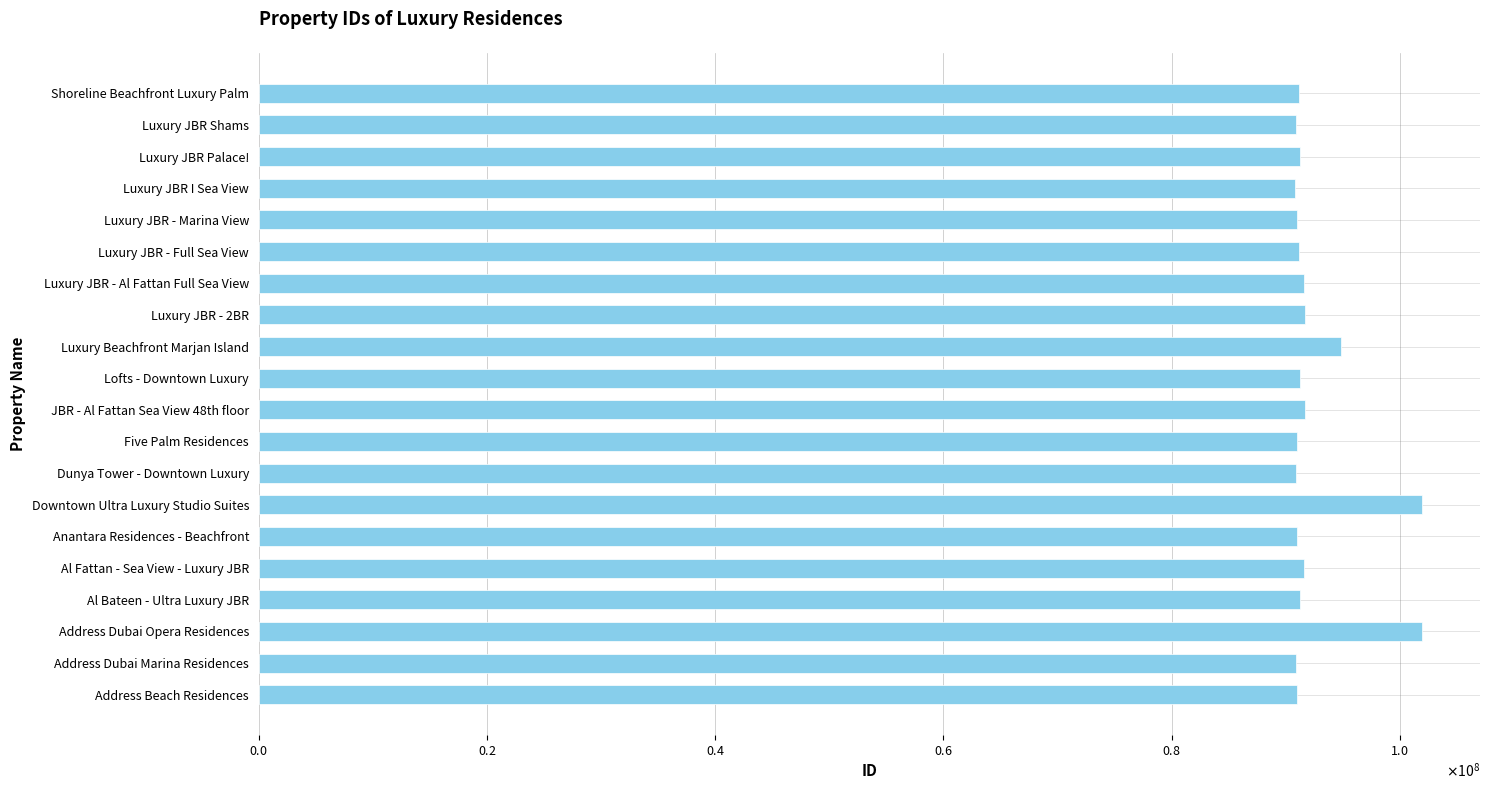

Are the bars horizontal?

Yes